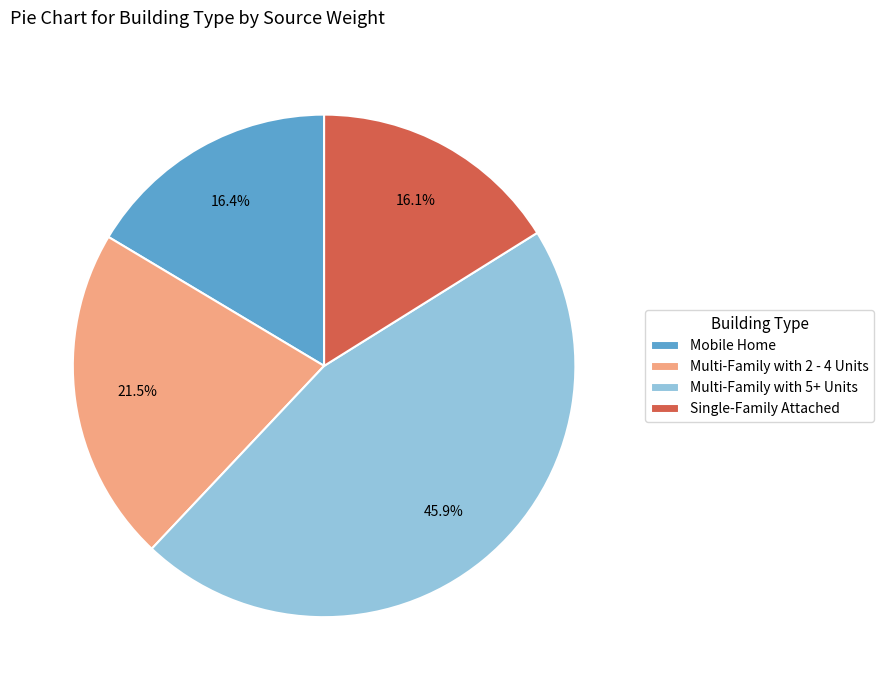

How much of the chart is everything except Multi-Family with 2 - 4 Units?

78.5%